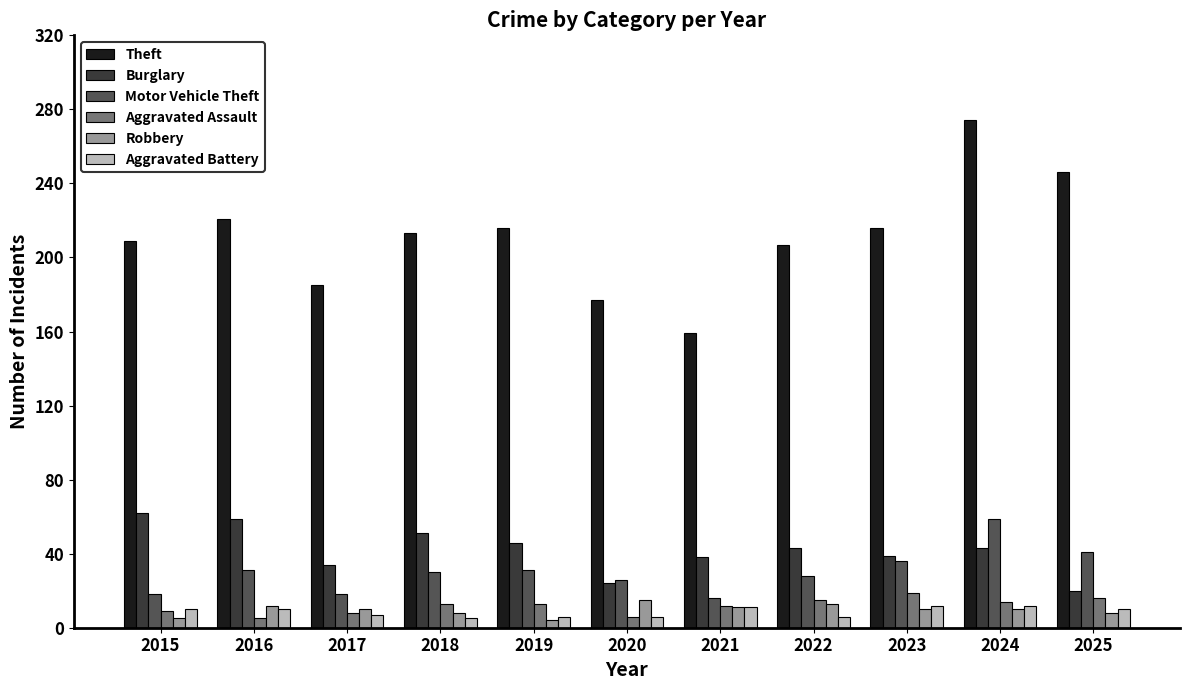

At which label is Motor Vehicle Theft closest to 37?

2023